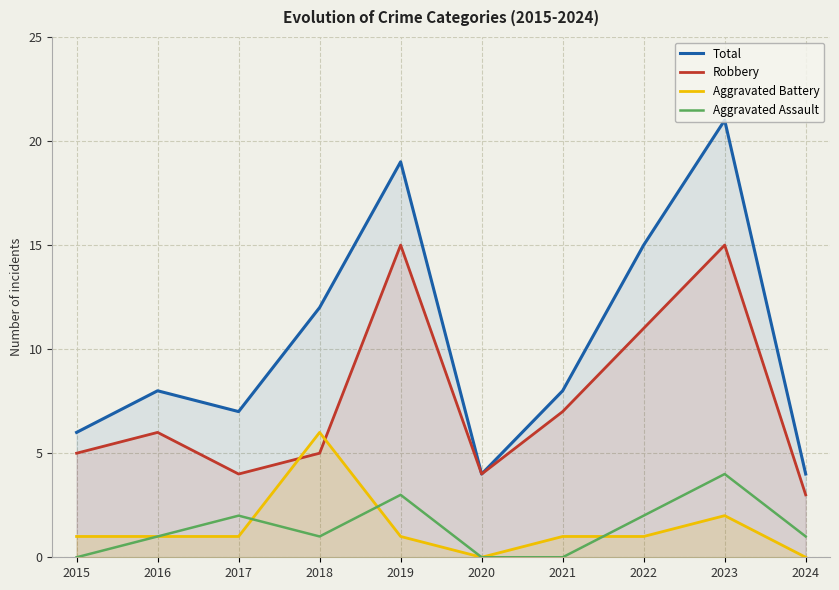

Which series has the largest total across all categories?

Total